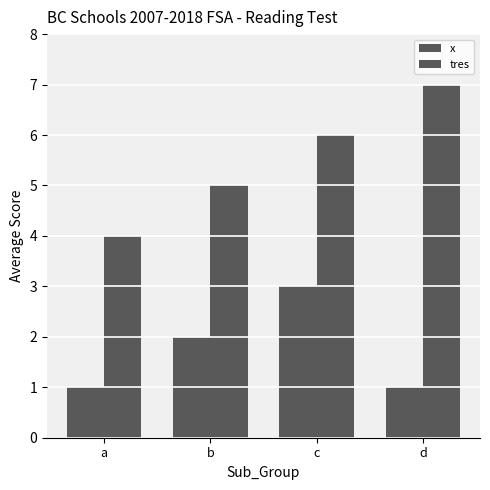

What is the difference between the second highest and minimum values in the tres series?

2